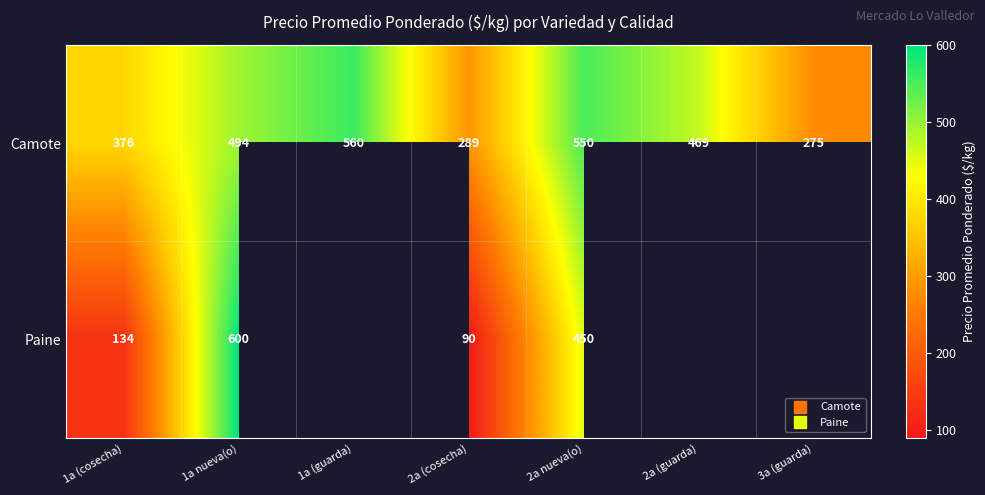

How many data points in Paine are above 90?

3